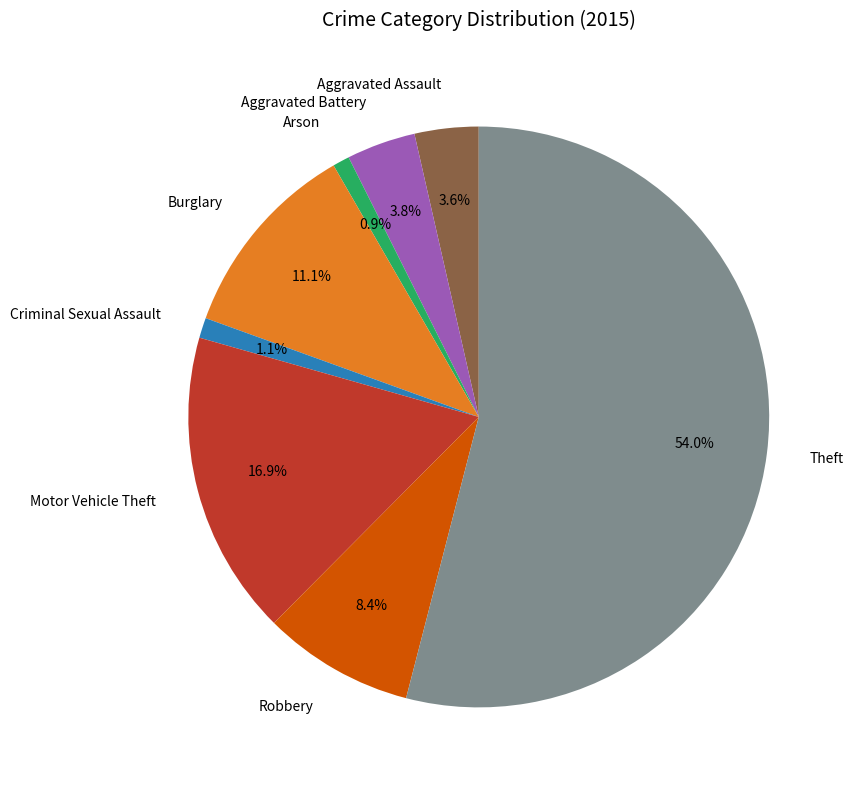

To the nearest percent, what portion does Criminal Sexual Assault represent?

1%